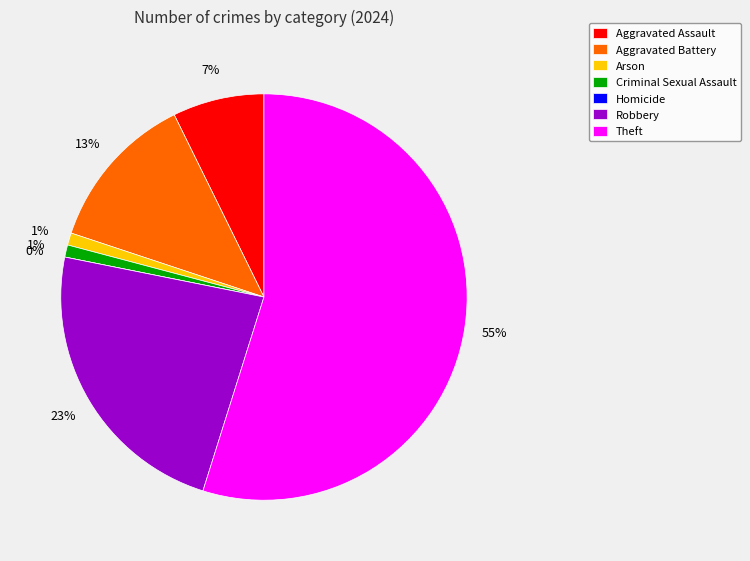

True or false: Theft accounts for 44% of the total.

False